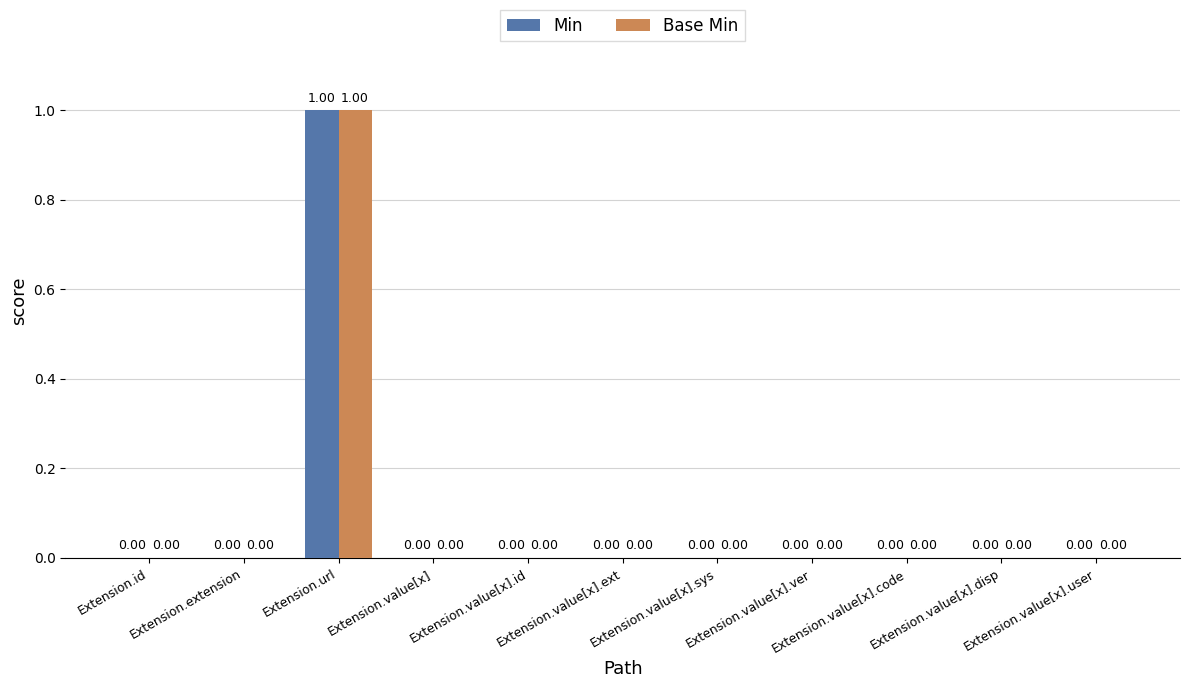

How many values in Min are above zero?

1